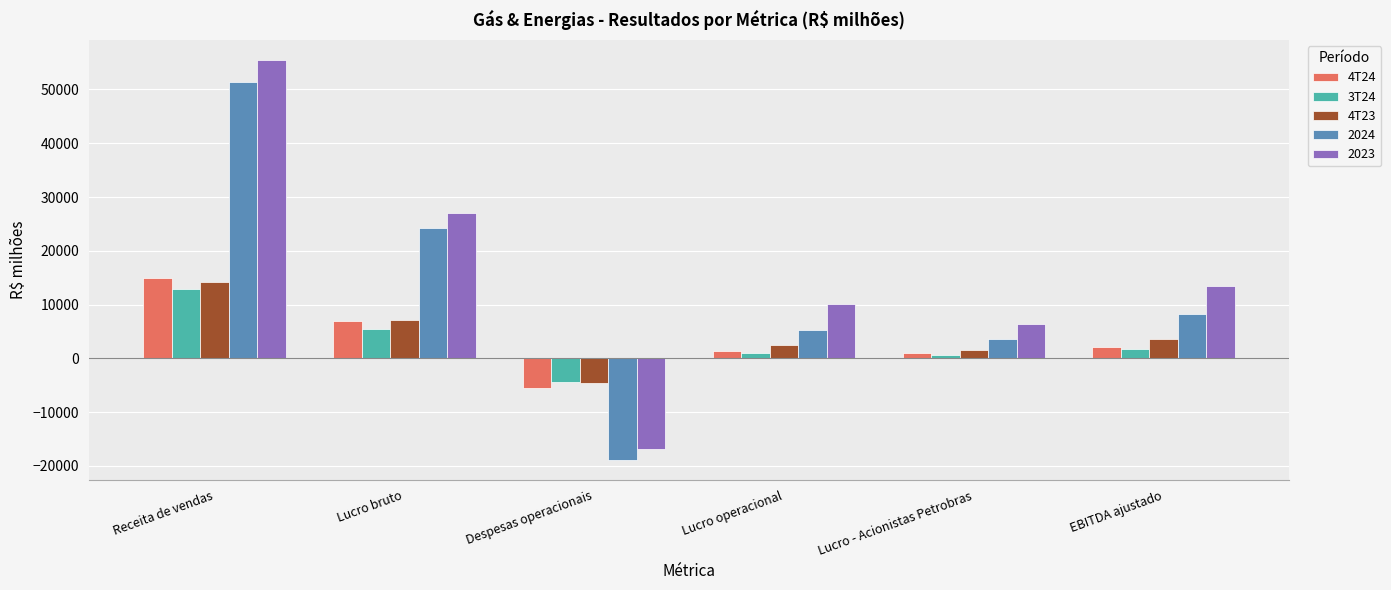

Where does the 3T24 series first go above 1672?

Receita de vendas